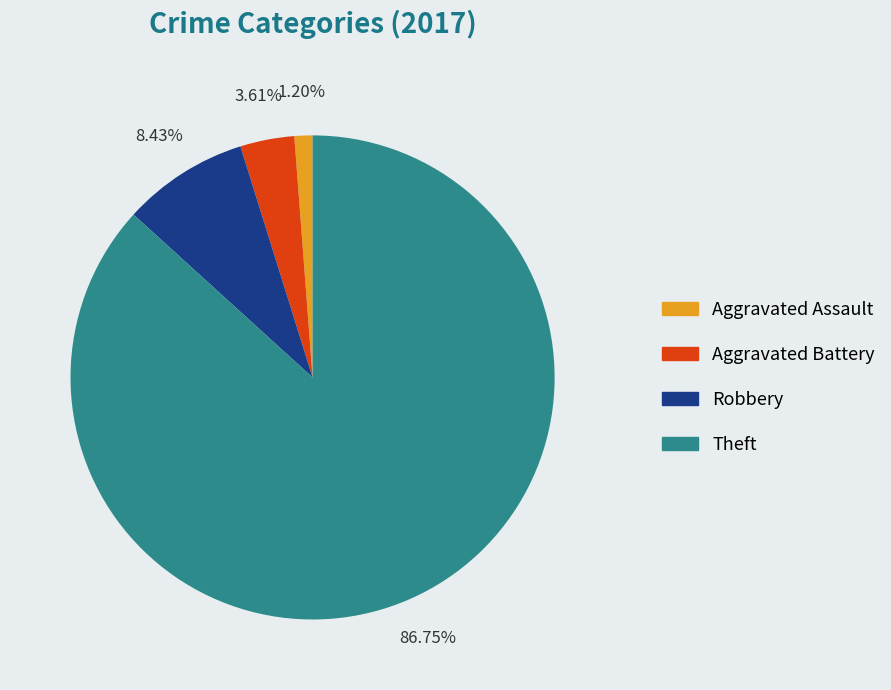

Is Theft the majority of the pie?

Yes